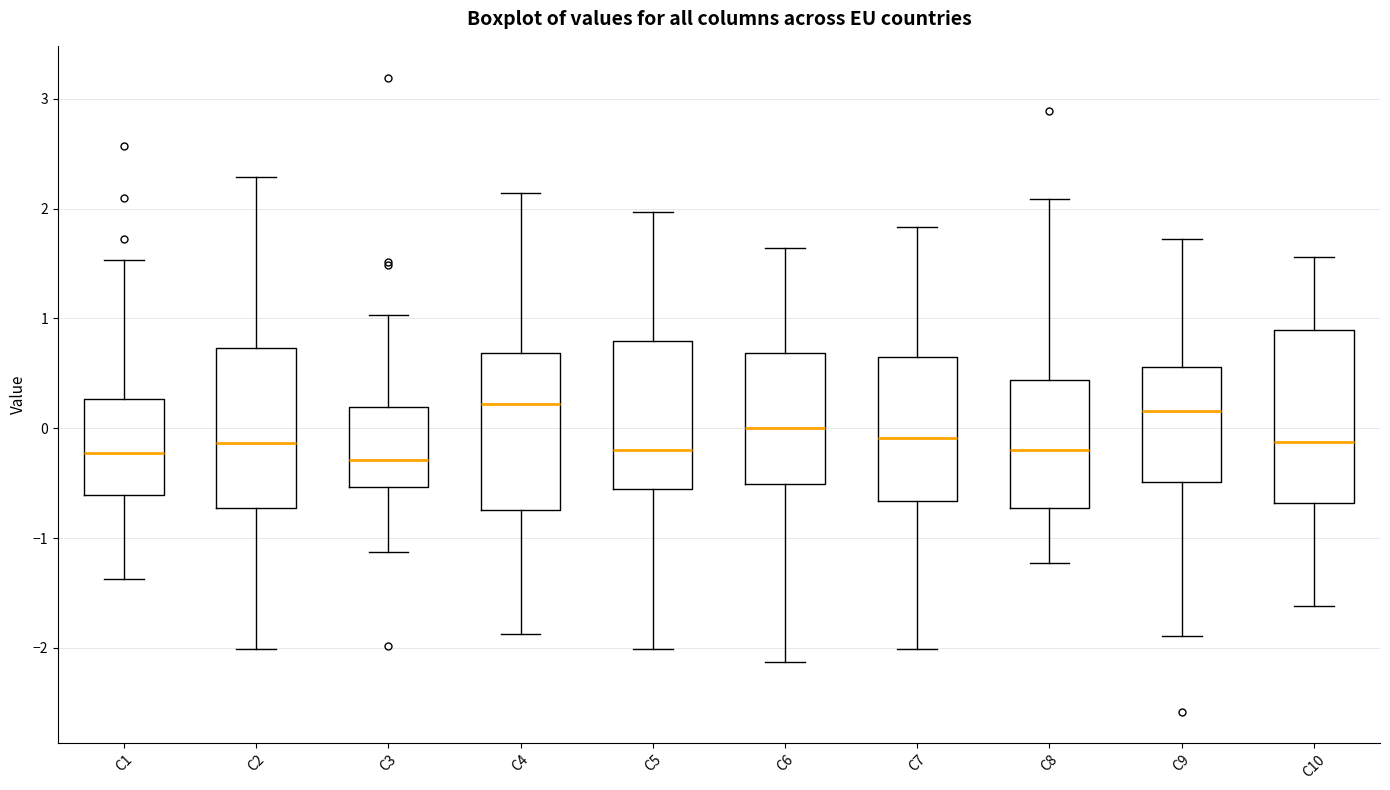

Reading left to right, transcribe this box plot: for each box, give where its median line is, the range the box spans, and where its two whiskers end, as read against the y-axis. The values are not printed on the chart, so give them approximately, as read against the axis.

C1: median -0.2, box -0.6 to 0.3, whiskers -1.4 to 1.5
C2: median -0.1, box -0.7 to 0.7, whiskers -2.0 to 2.3
C3: median -0.3, box -0.5 to 0.2, whiskers -1.1 to 1.0
C4: median 0.2, box -0.7 to 0.7, whiskers -1.9 to 2.1
C5: median -0.2, box -0.6 to 0.8, whiskers -2.0 to 2.0
C6: median 0.0, box -0.5 to 0.7, whiskers -2.1 to 1.6
C7: median -0.1, box -0.7 to 0.7, whiskers -2.0 to 1.8
C8: median -0.2, box -0.7 to 0.4, whiskers -1.2 to 2.1
C9: median 0.2, box -0.5 to 0.6, whiskers -1.9 to 1.7
C10: median -0.1, box -0.7 to 0.9, whiskers -1.6 to 1.6